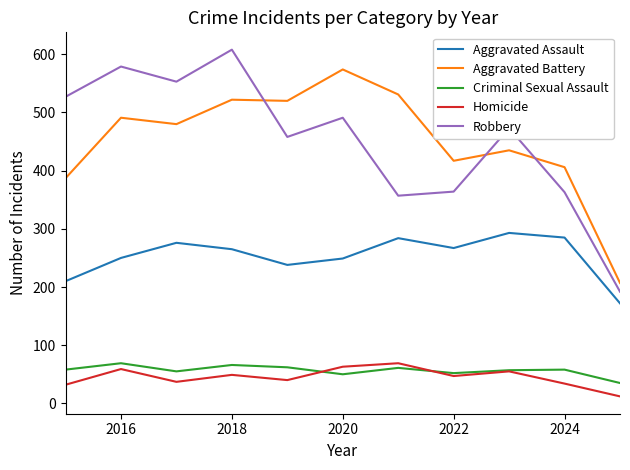

True or false: Aggravated Assault and Robbery intersect in this chart.

False